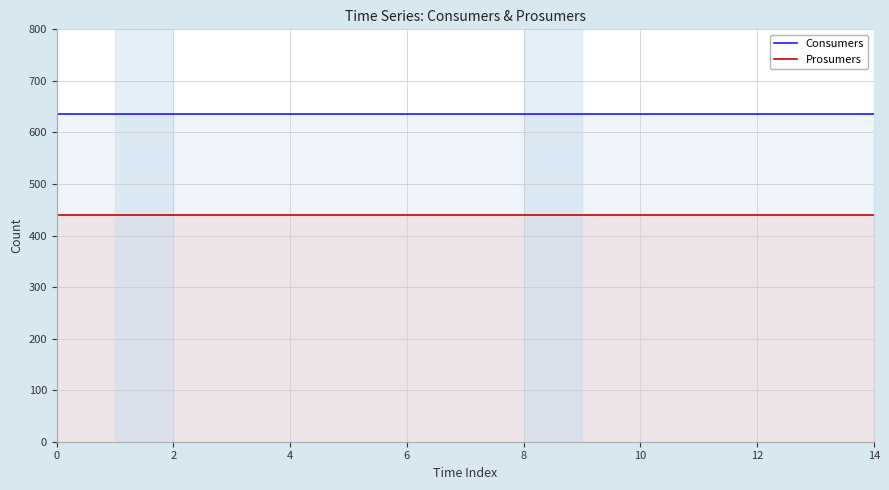

At how many categories does at least one series exceed 610?

15